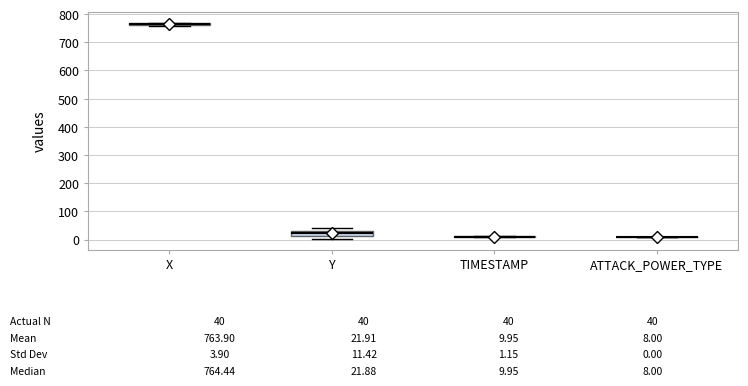

Which box is the tallest, from its lower edge to its upper edge?

Y